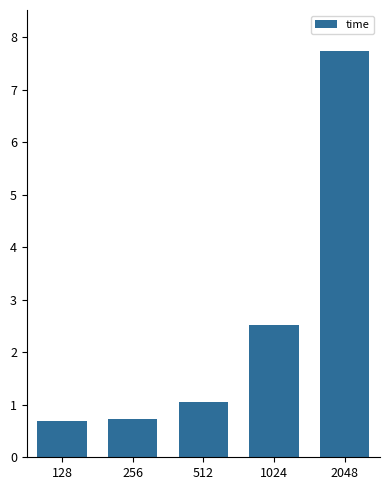

What is the change in value from 128 to 1024?

+1.8